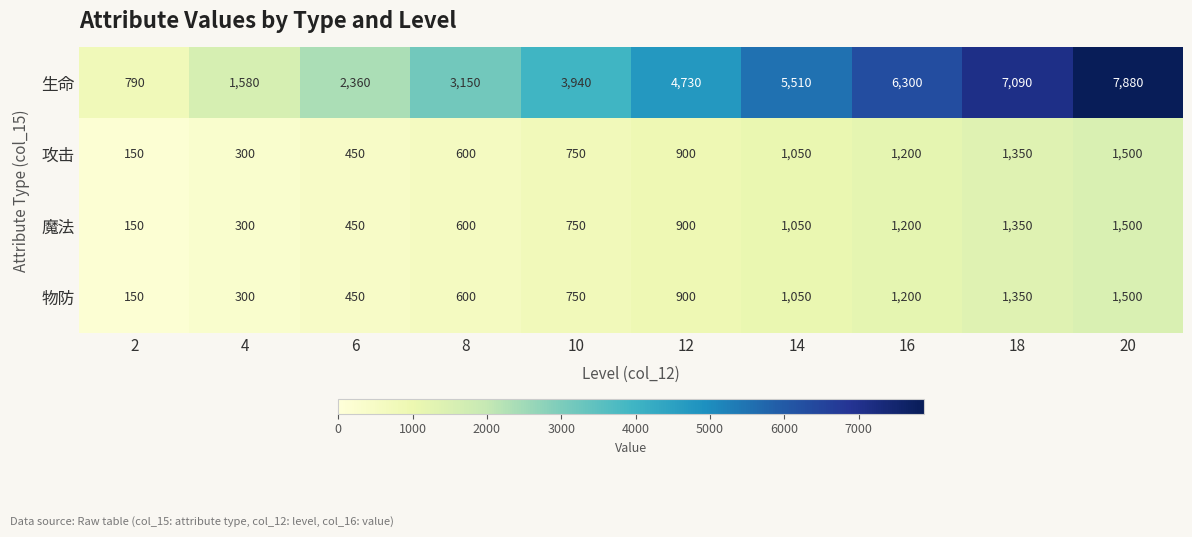

What is the difference between the maximum and minimum values in the 生命 series?

7090